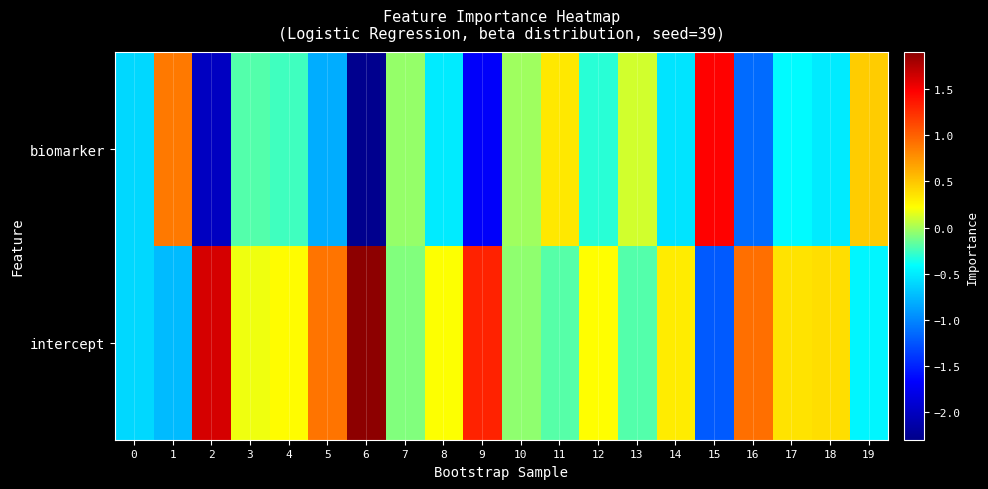

List the series in order of their overall mean, highest first.

intercept, biomarker